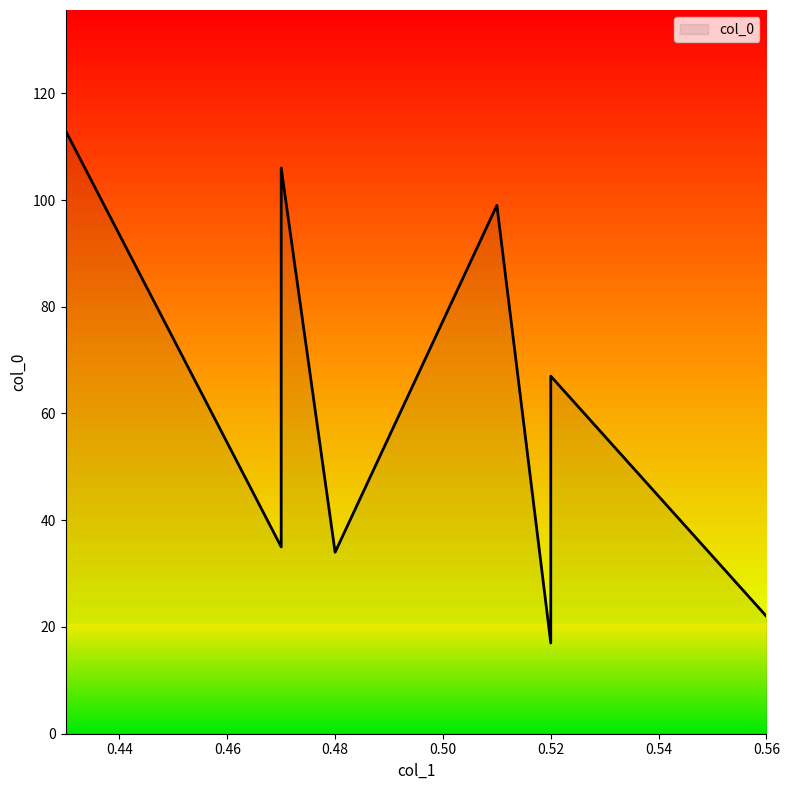

Approximately how many times larger is the value at 0.48 compared to 0.43?

0.3